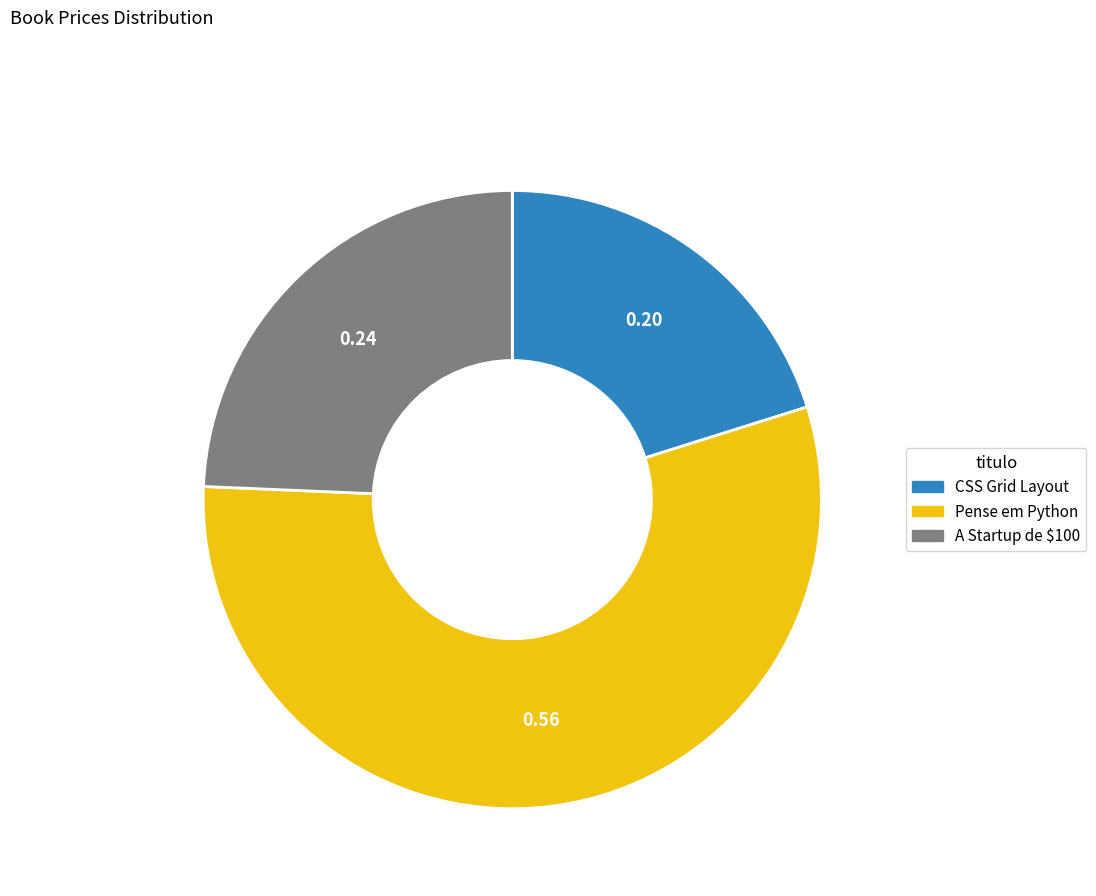

Approximately how many times larger is the value at A Startup de $100 compared to Pense em Python?

0.4